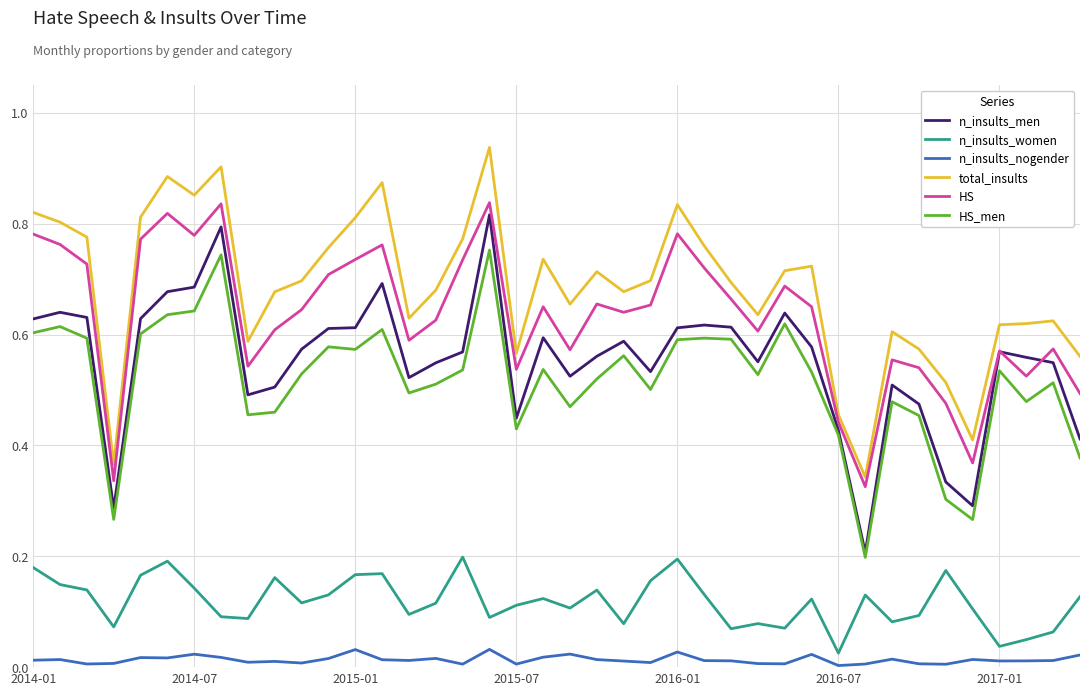

True or false: HS_men and n_insults_nogender intersect in this chart.

False